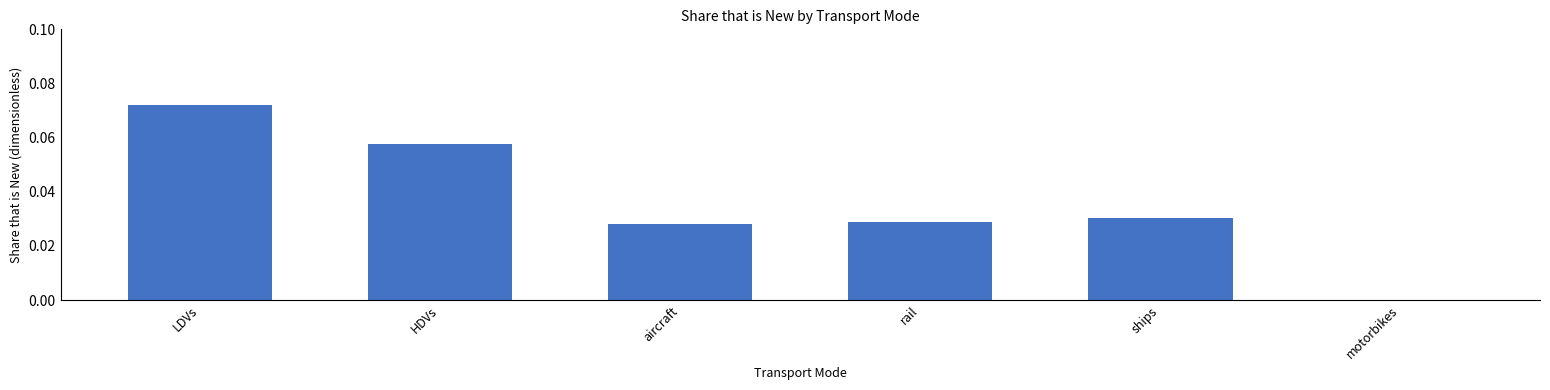

Between HDVs and aircraft, which is larger?

HDVs